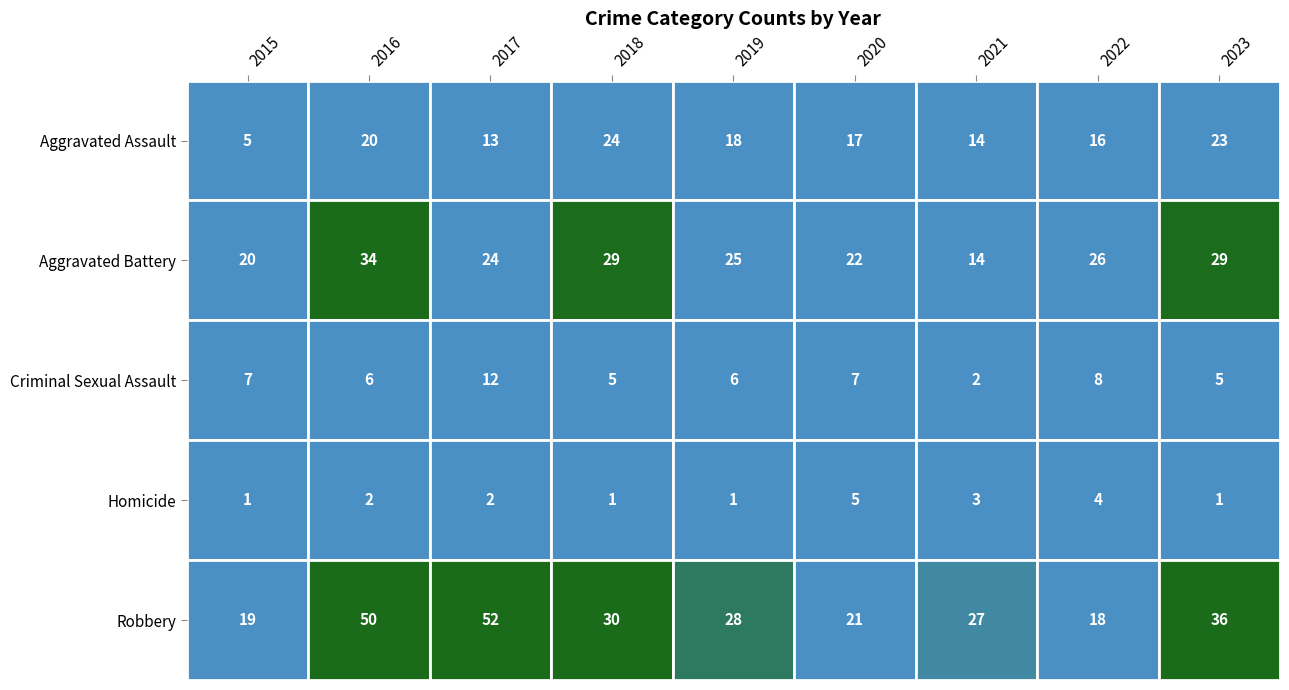

What is the difference between the highest and lowest values at 2015?

19